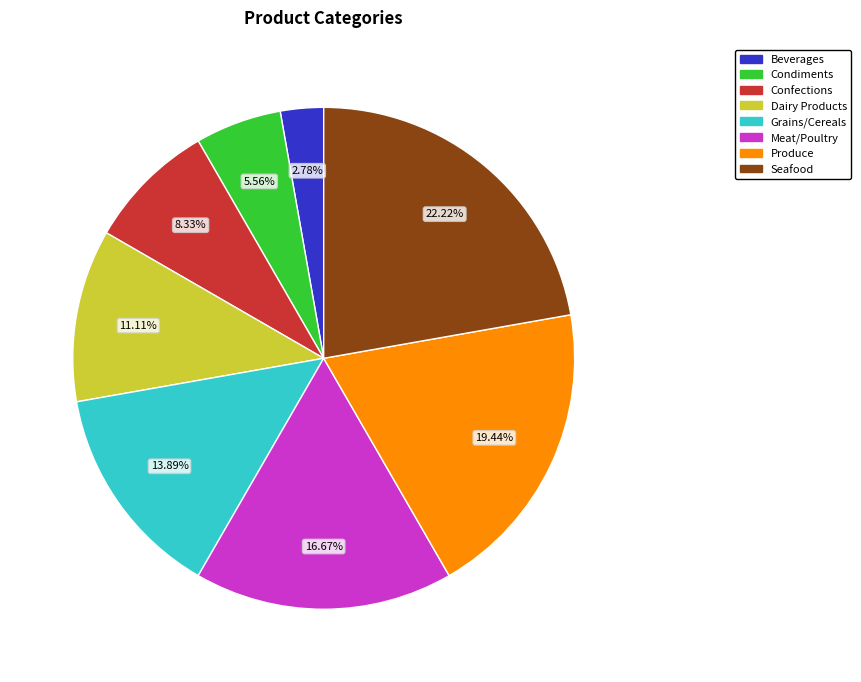

Is it true that Grains/Cereals is 2% of the pie?

False